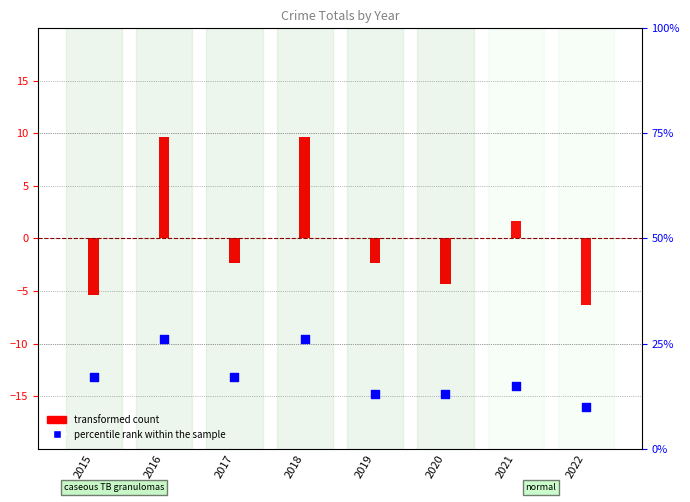

Which has a higher value, 2022 or 2016?

2016